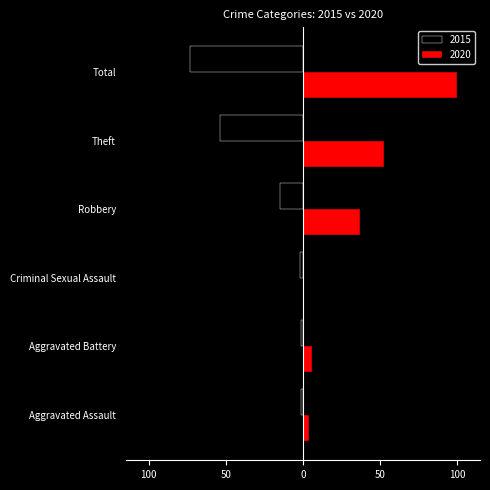

What is the sum of all 2015 values?

-146